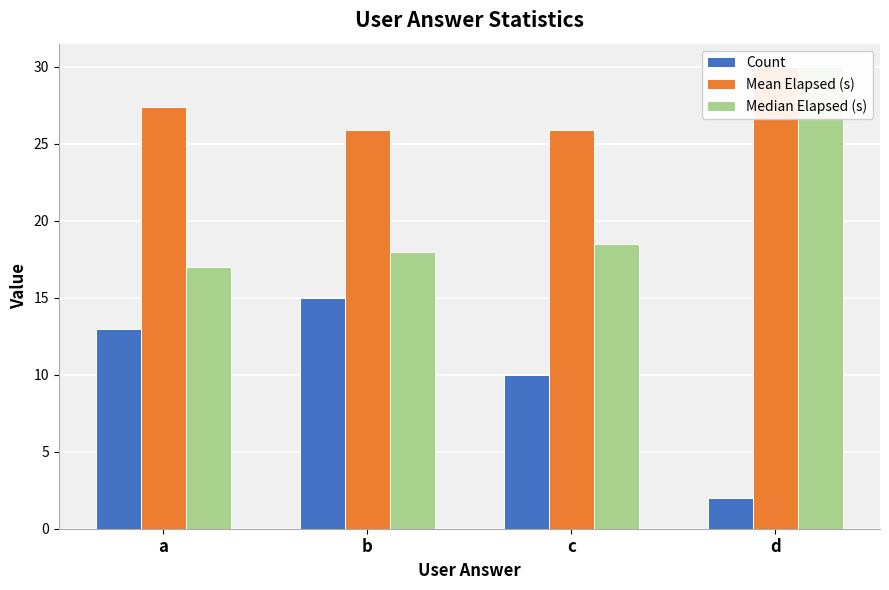

Is the value of Count at c greater than the value of Median Elapsed (s) at d?

No